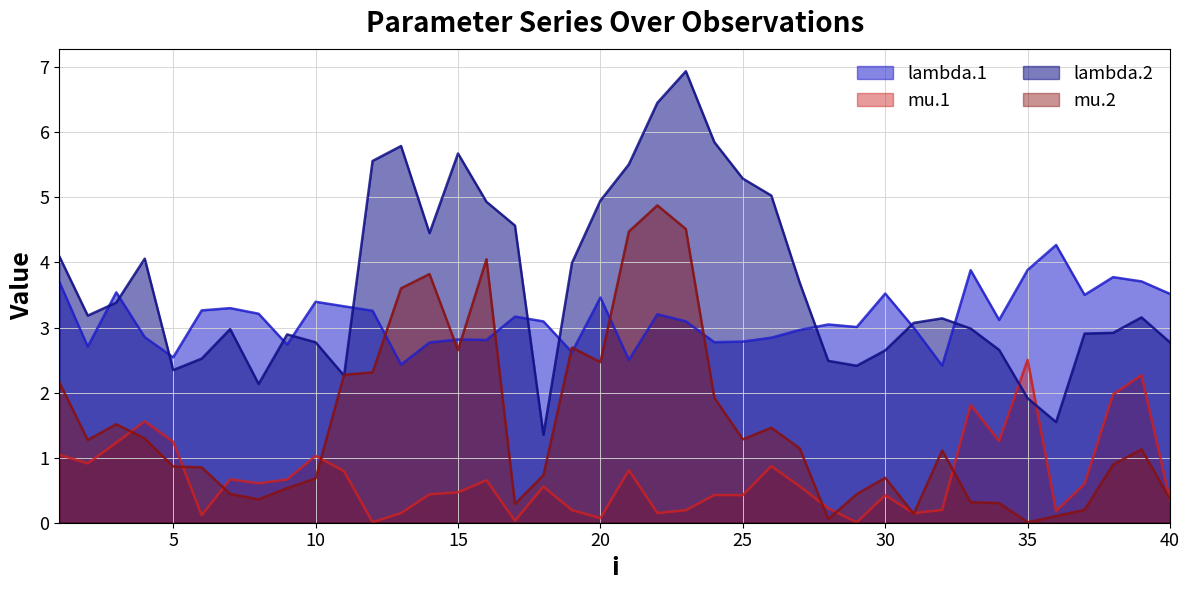

In lambda.2, how many points are lower than both neighbors (excluding endpoints)?

8